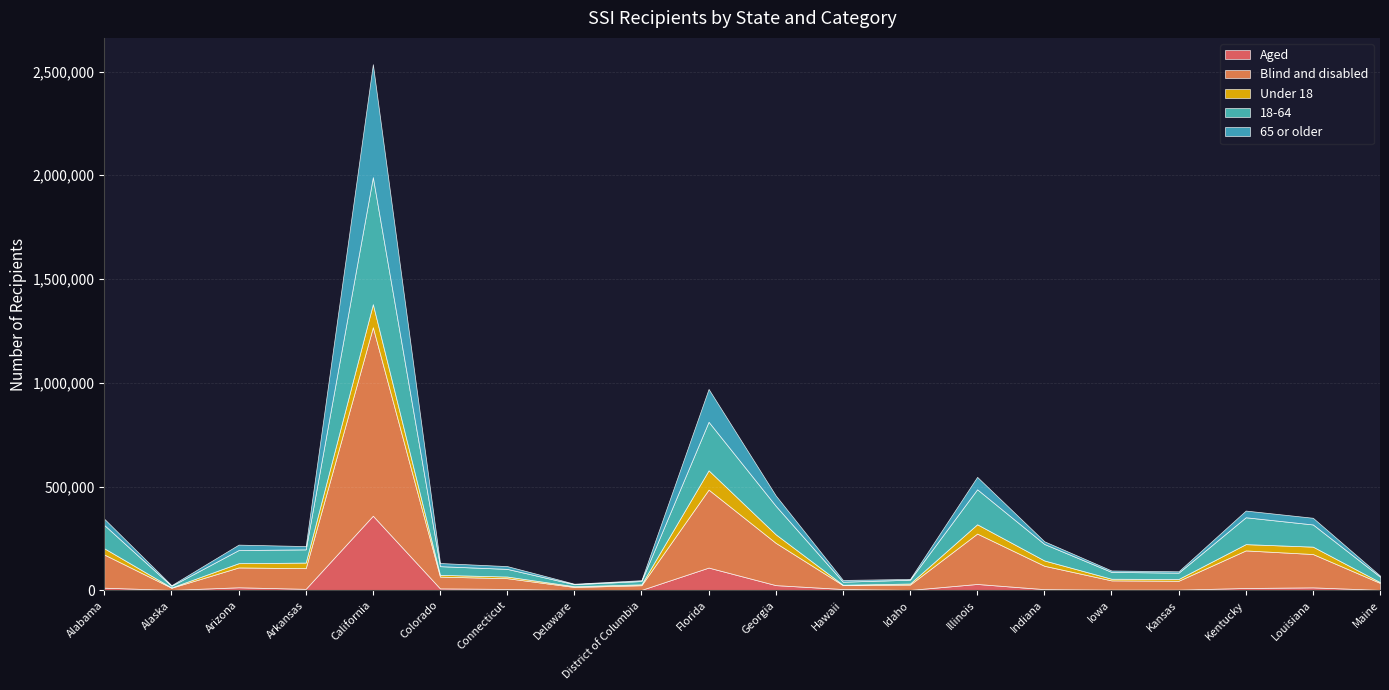

At Louisiana, list the series in order from smallest to largest.

Aged, 65 or older, Under 18, 18-64, Blind and disabled